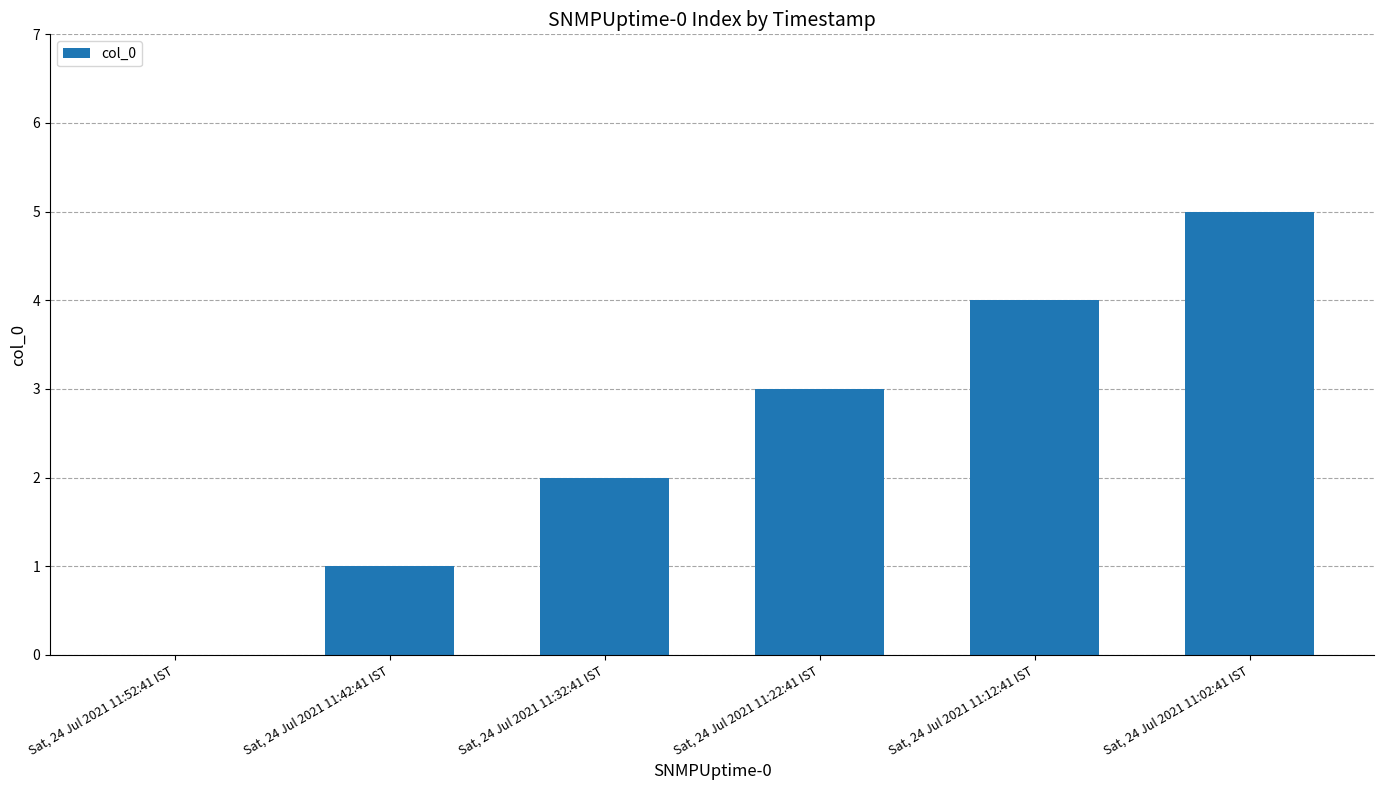

Is it true that the value at Sat, 24 Jul 2021 11:42:41 IST is 1?

True